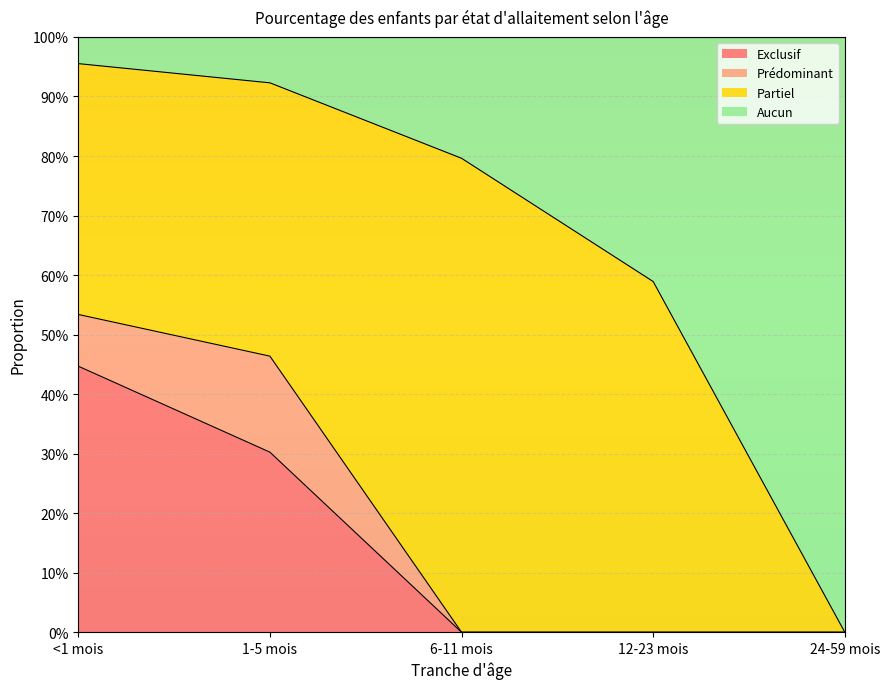

What are all the series names shown in the legend?

Exclusif, Prédominant, Partiel, Aucun